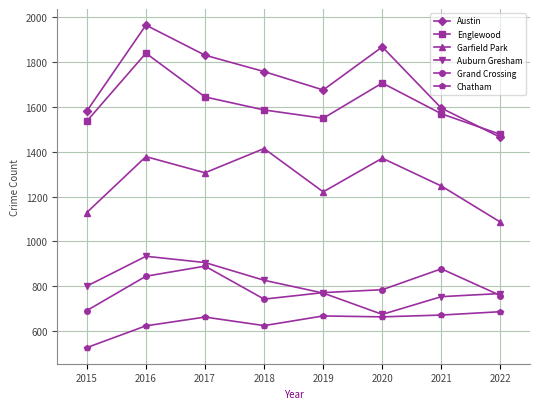

Rank the categories by Austin value from highest to lowest.

2016, 2020, 2017, 2018, 2019, 2021, 2015, 2022